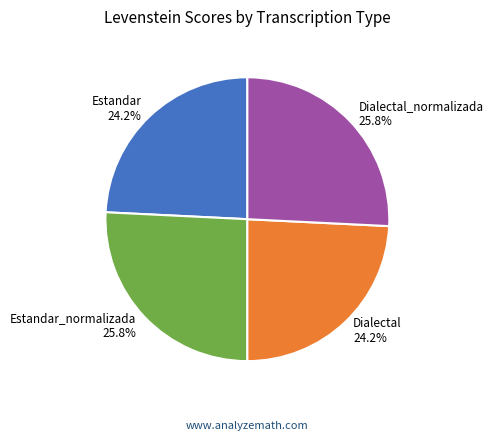

What is the ratio of the value at Estandar 24.2% to the value at Estandar_normalizada 25.8%?

0.9